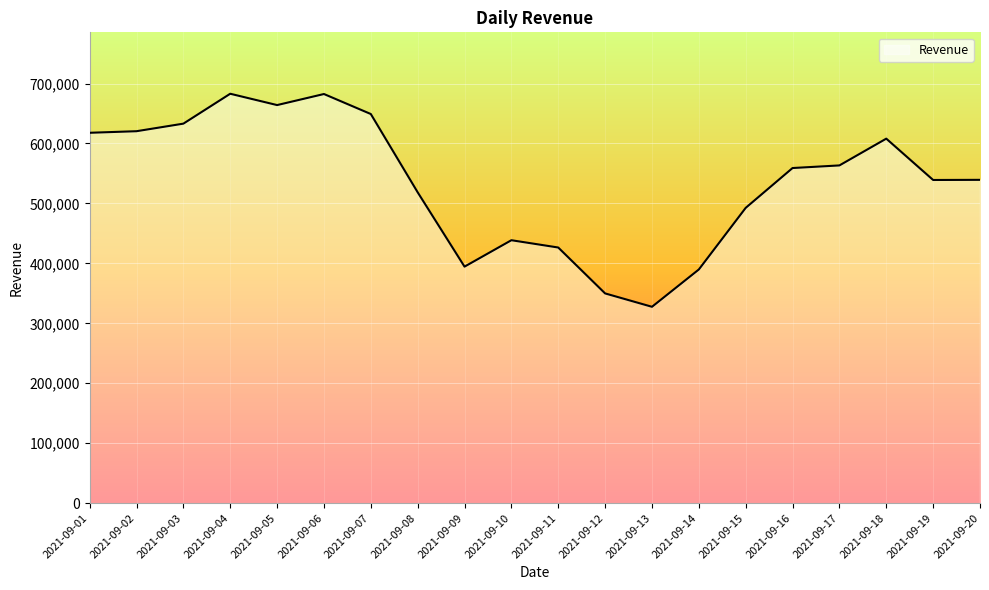

What is the approximate value at 2021-09-05?

664046.9